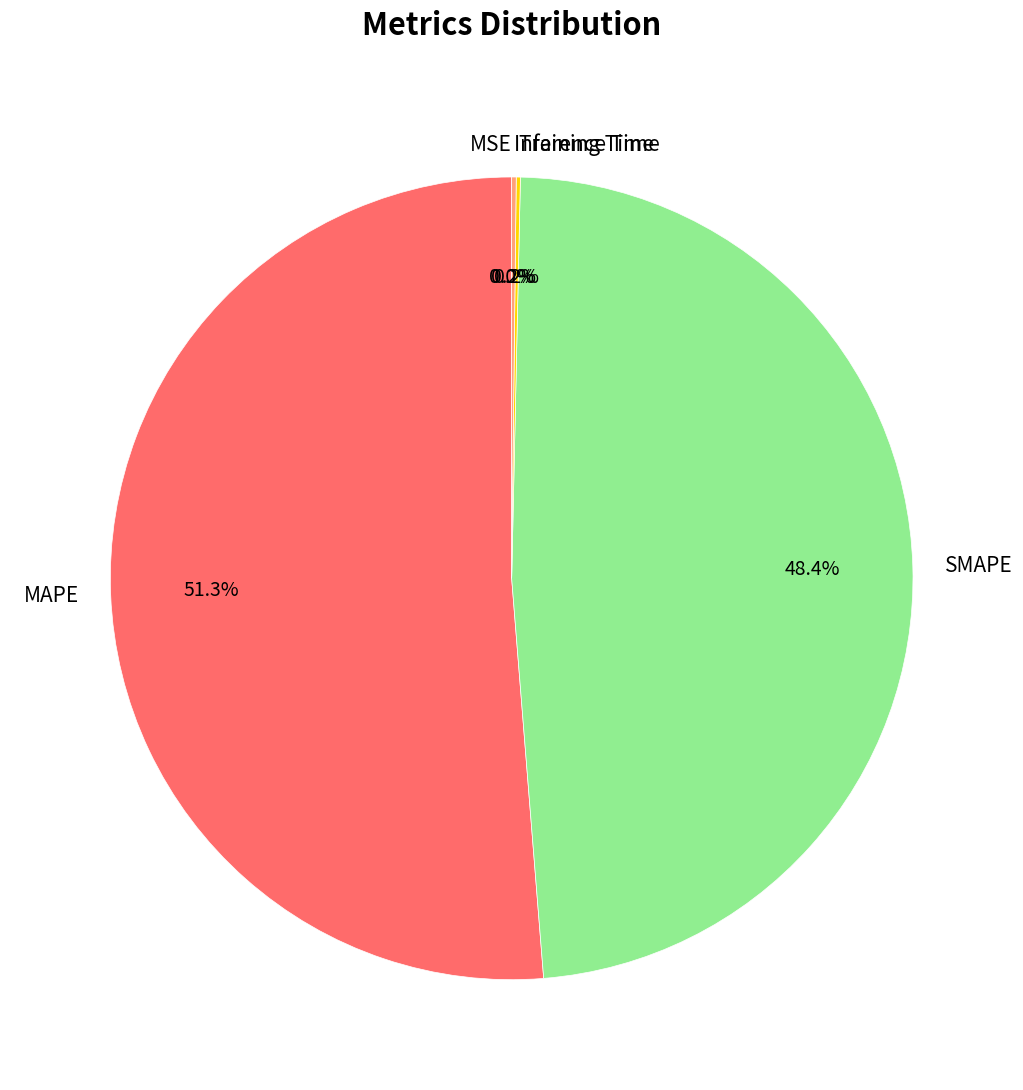

True or false: SMAPE accounts for 48% of the total.

True